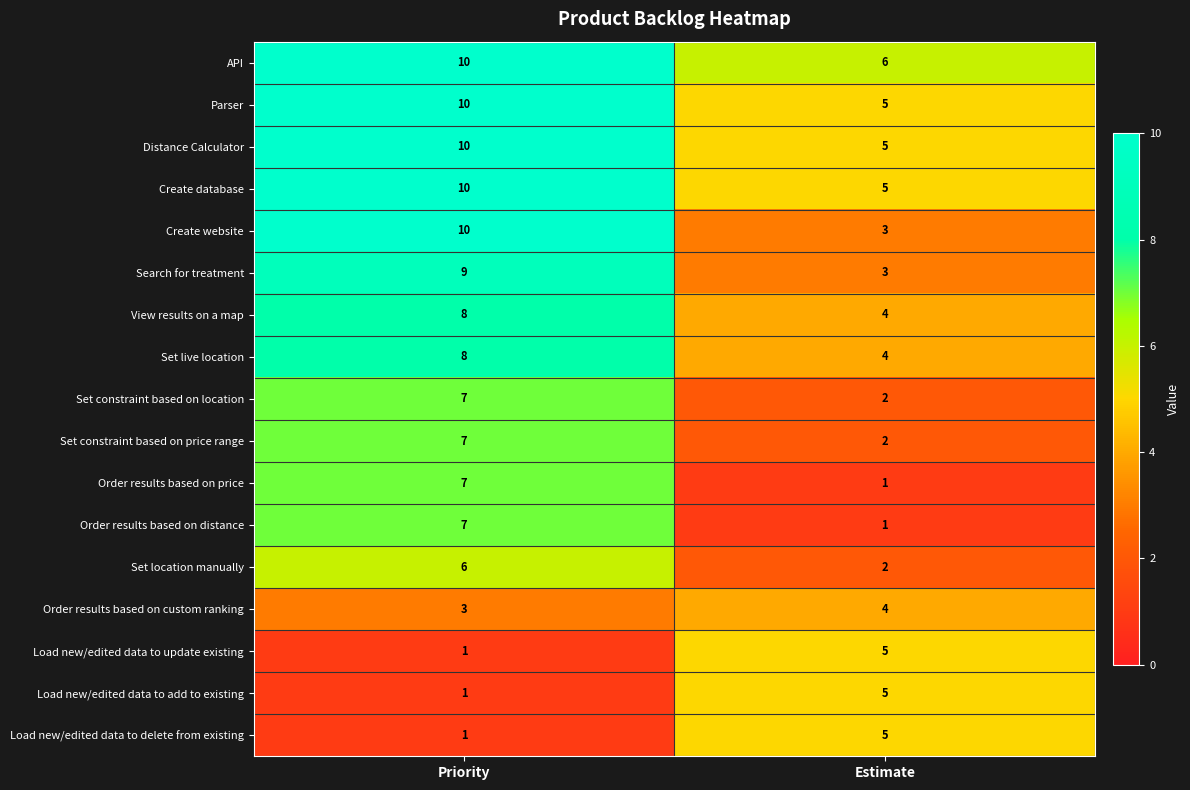

What is the sum of the Search for treatment values at Priority and Estimate?

12